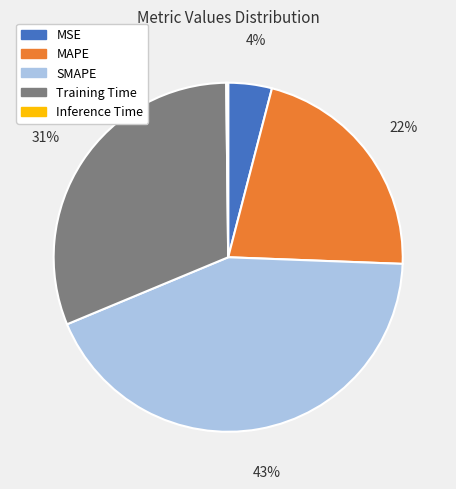

Does SMAPE represent more than half of the total?

No